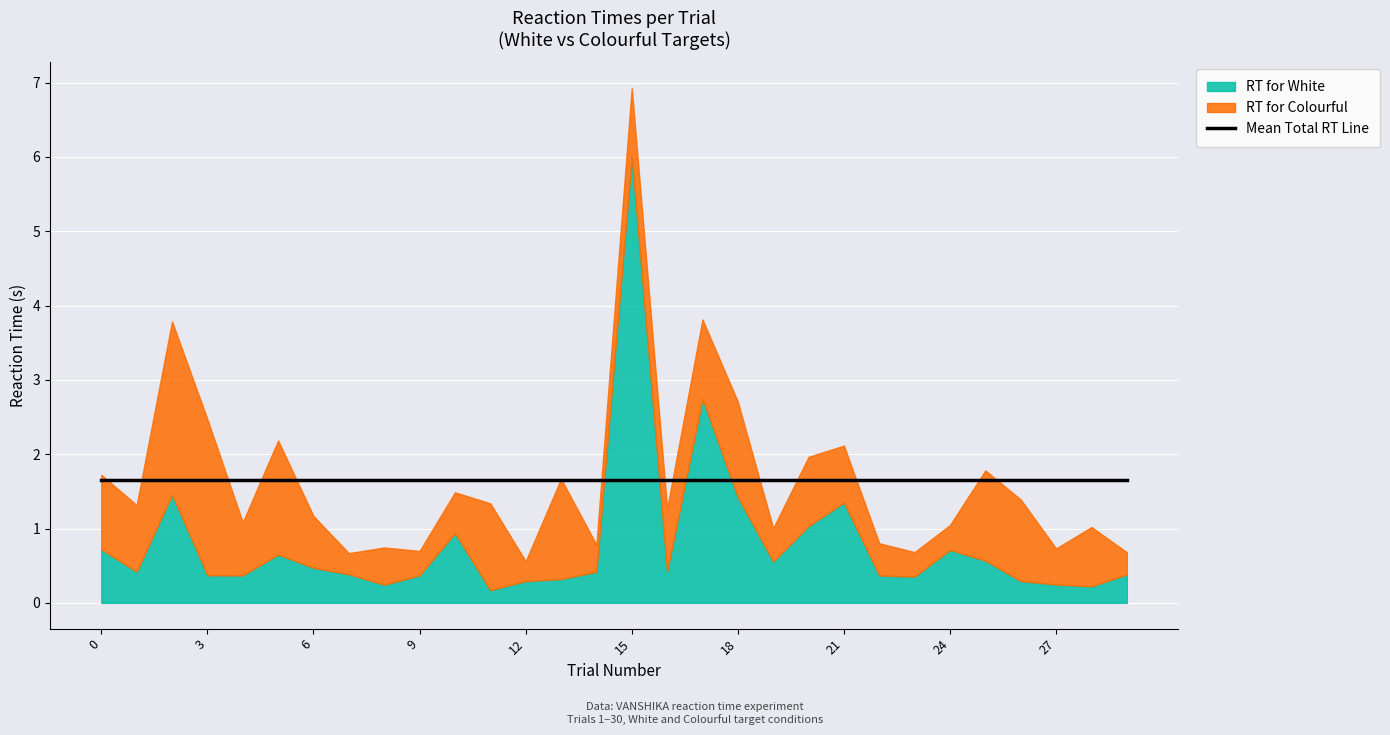

True or false: RT for White has a value of 0.4 at 29.

True